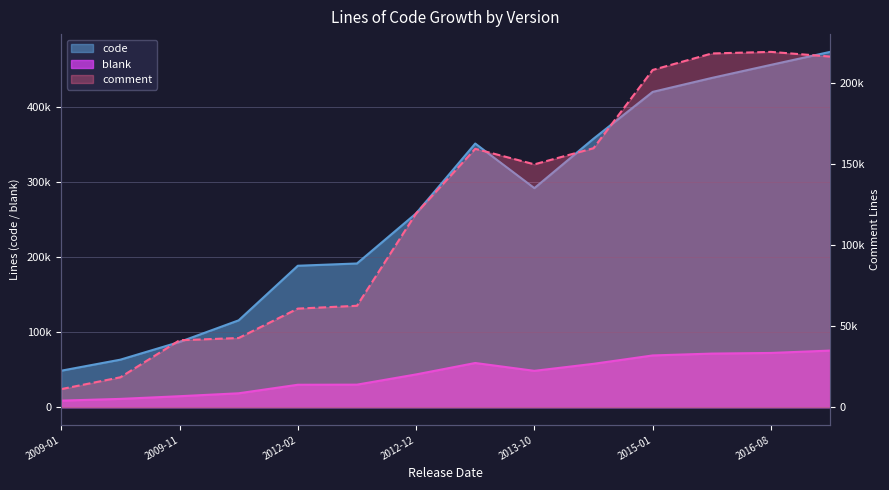

At 2012-06-22, list the series in order from smallest to largest.

blank, comment, code